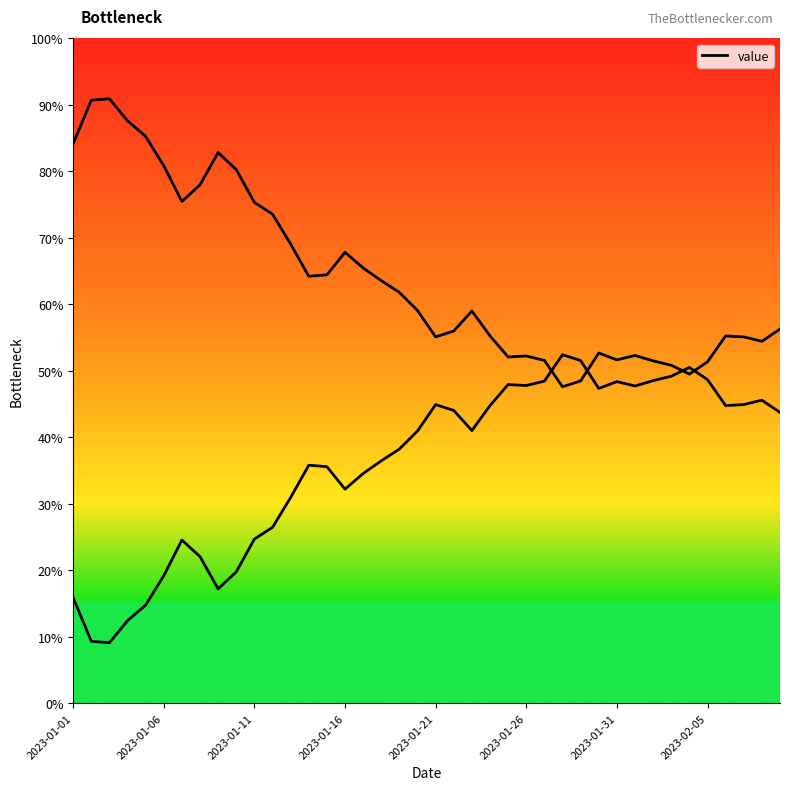

What is the sum of the values at 2023-01-21 and 19?

144.3